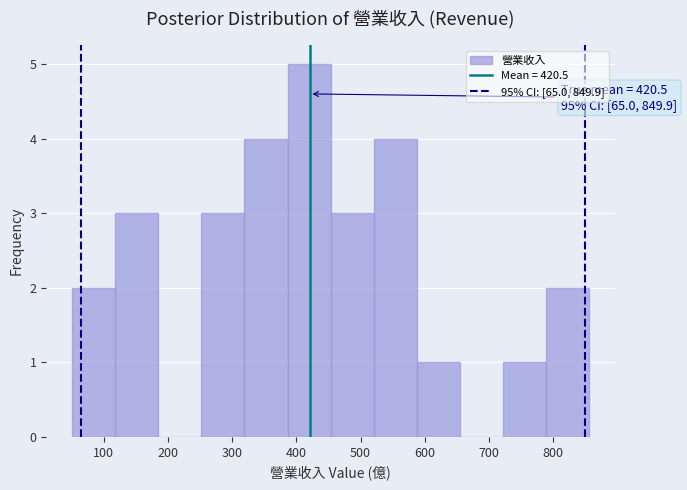

Over which range of the x-axis is the bar tallest?

390 to 450